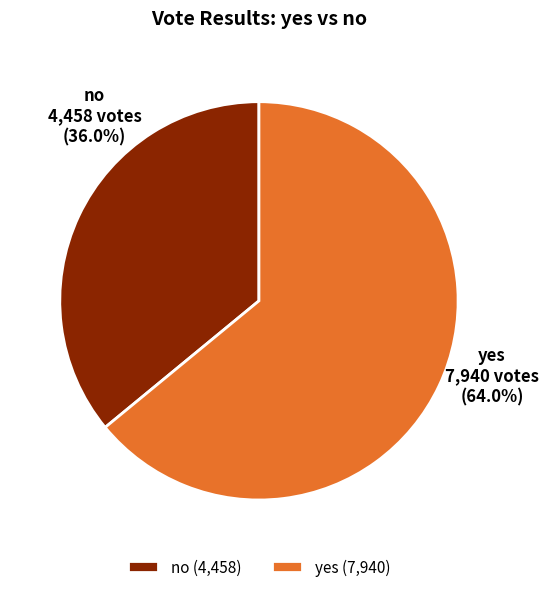

To the nearest percent, what is the difference between the largest and smallest slice percentages?

28%